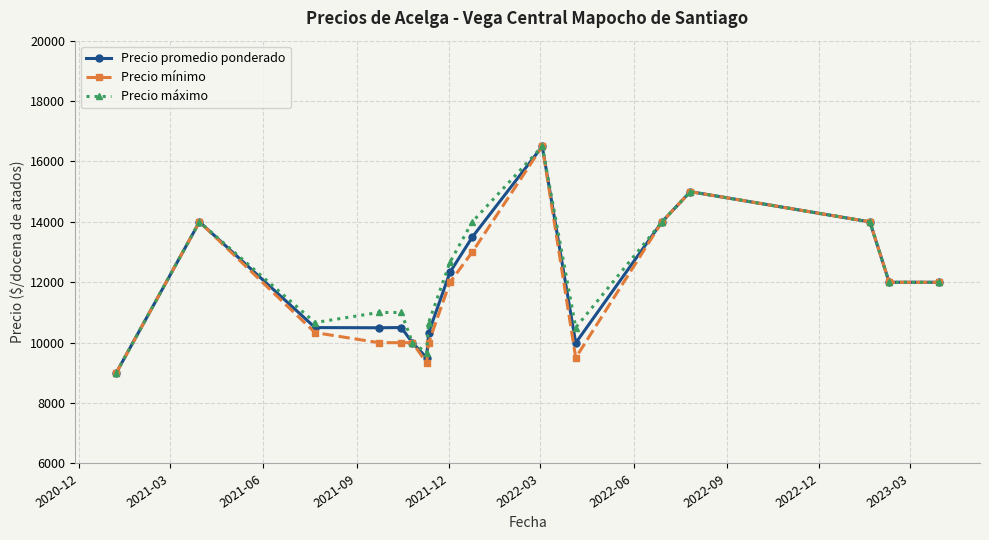

What is the value of the Precio mínimo point at the 16th from the left?

12000.0